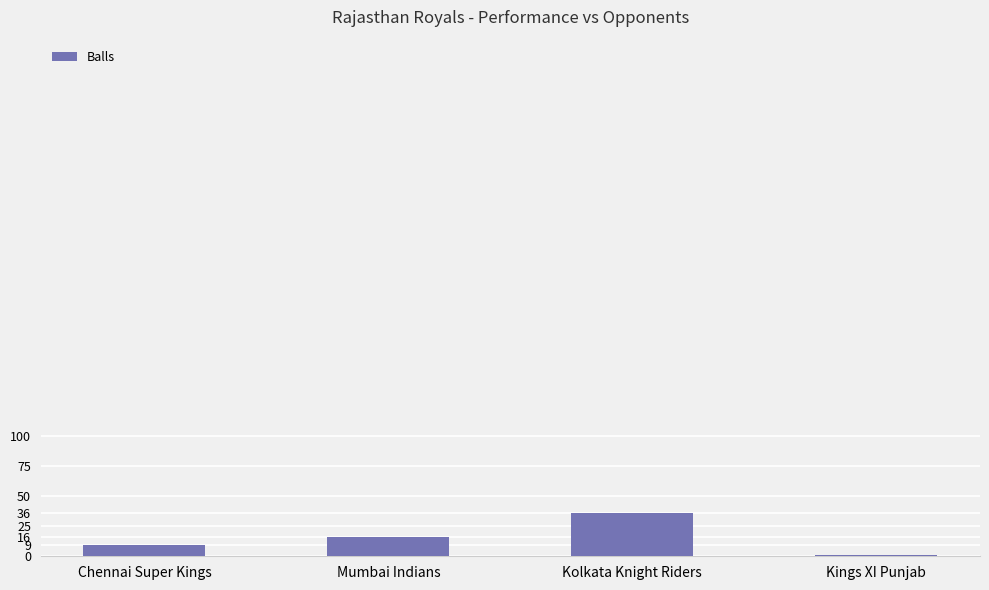

What is the sum of the values at Mumbai Indians and Kolkata Knight Riders?

52